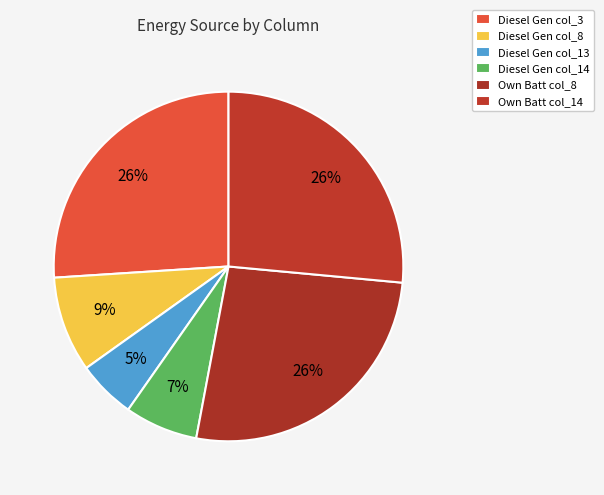

How many slices are in this pie chart?

6